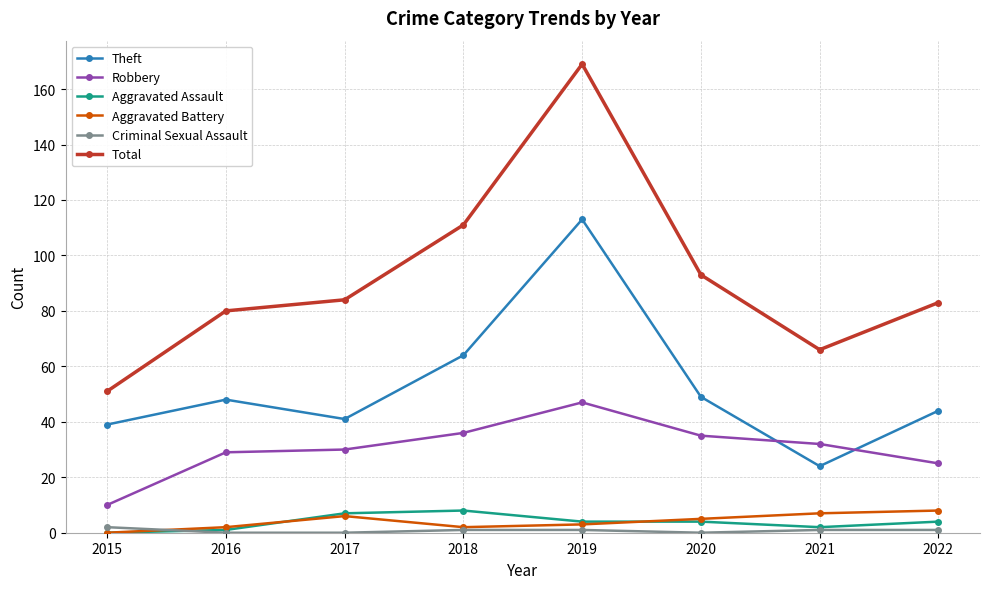

Is it true that Aggravated Assault equals 0 at 2015?

True